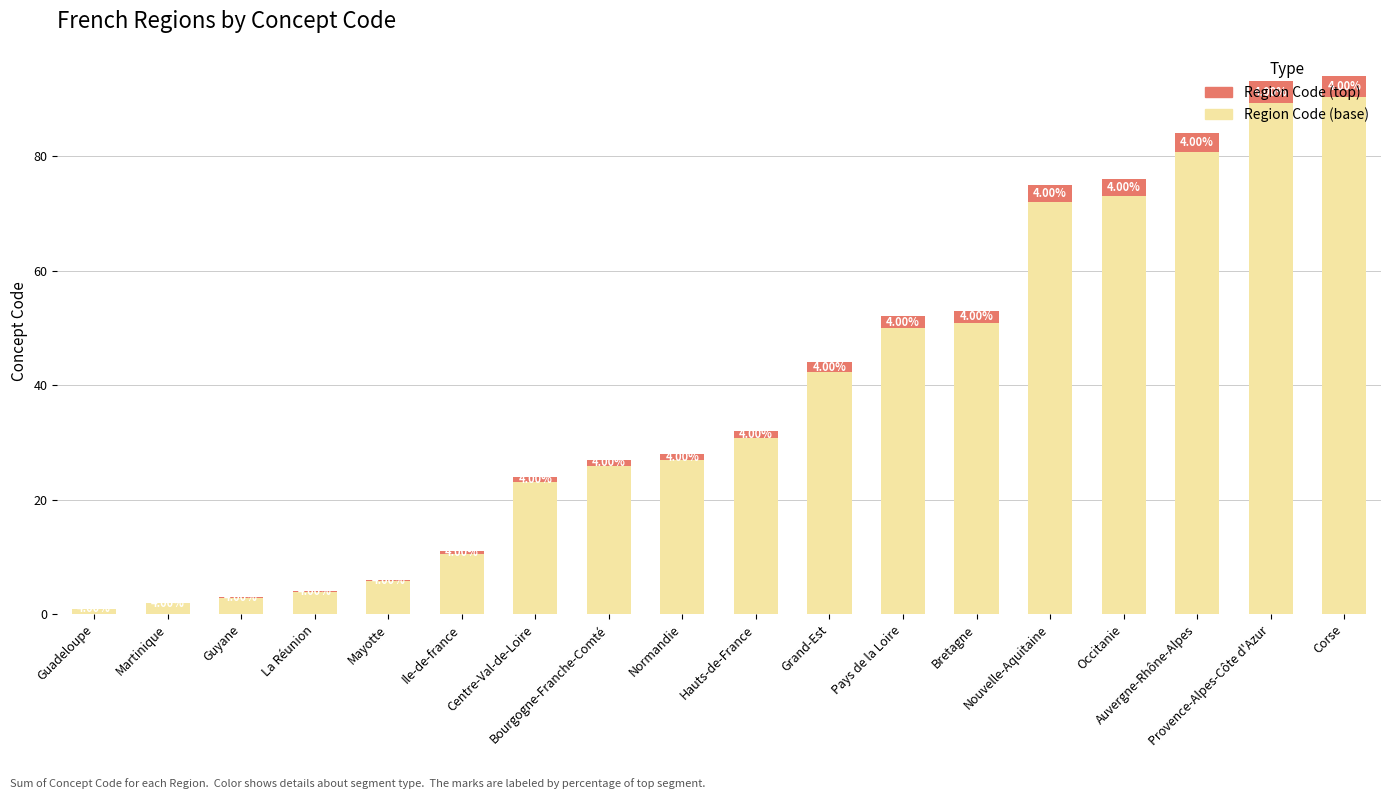

Does the chart contain stacked bars?

Yes